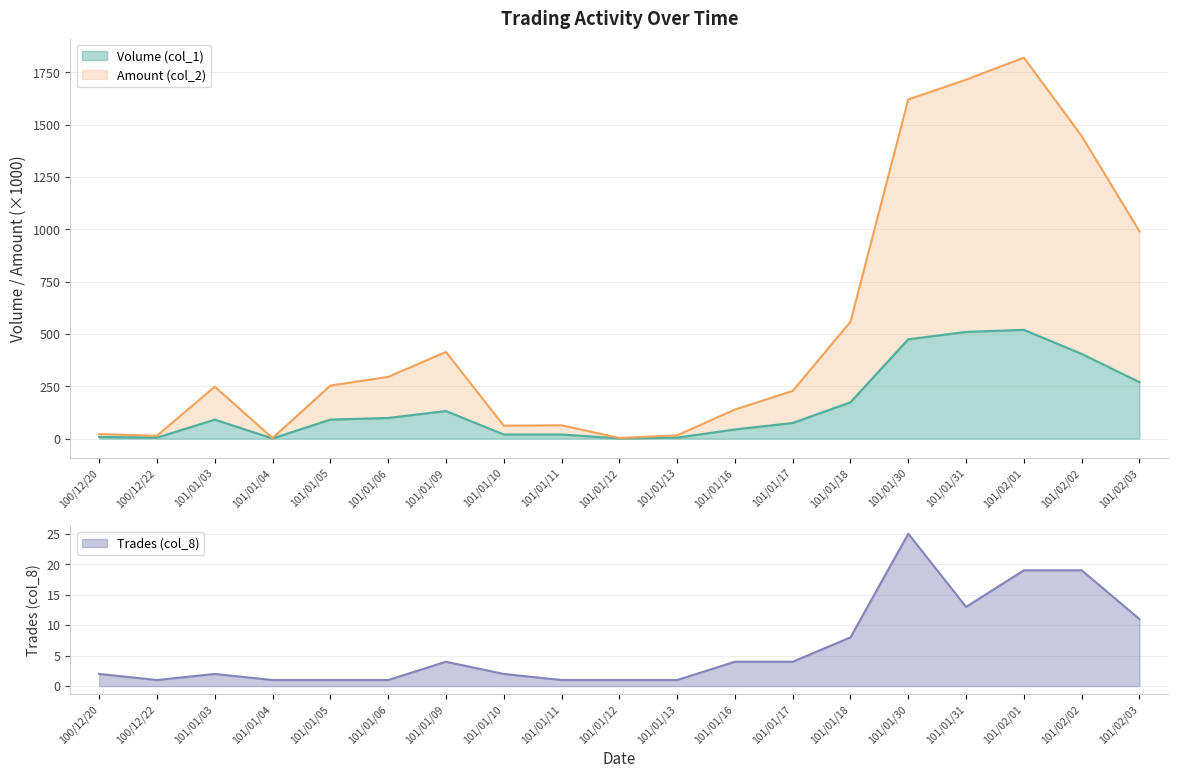

The value of Amount (col_2) at 101/01/11 is 16.8. True or false?

False